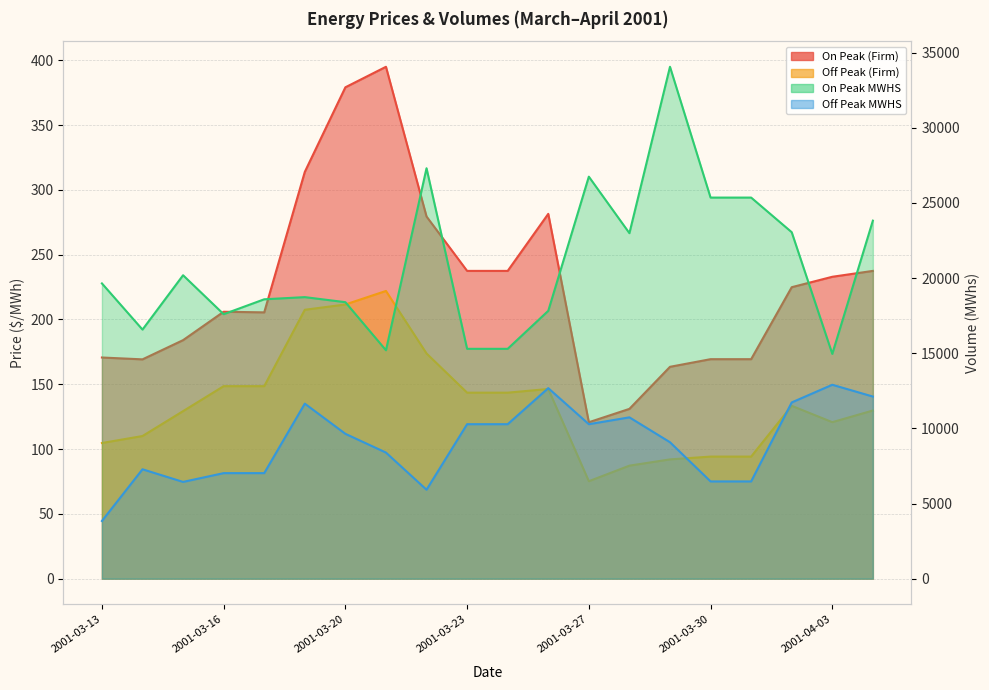

True or false: On Peak (Firm) has a value of 307.6 at 2001-03-15.

False